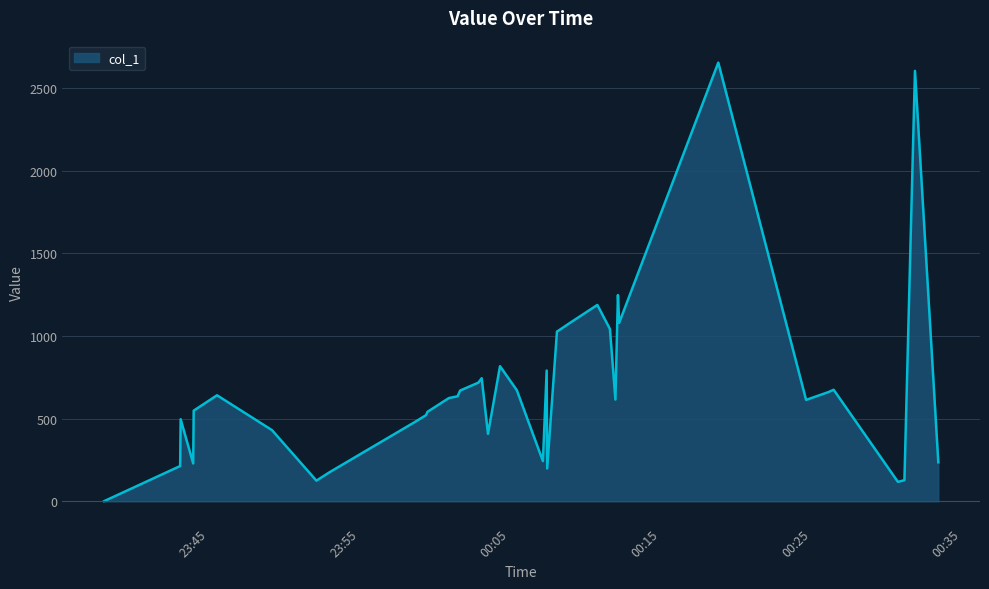

What is the difference between the maximum and minimum values?

2652.6